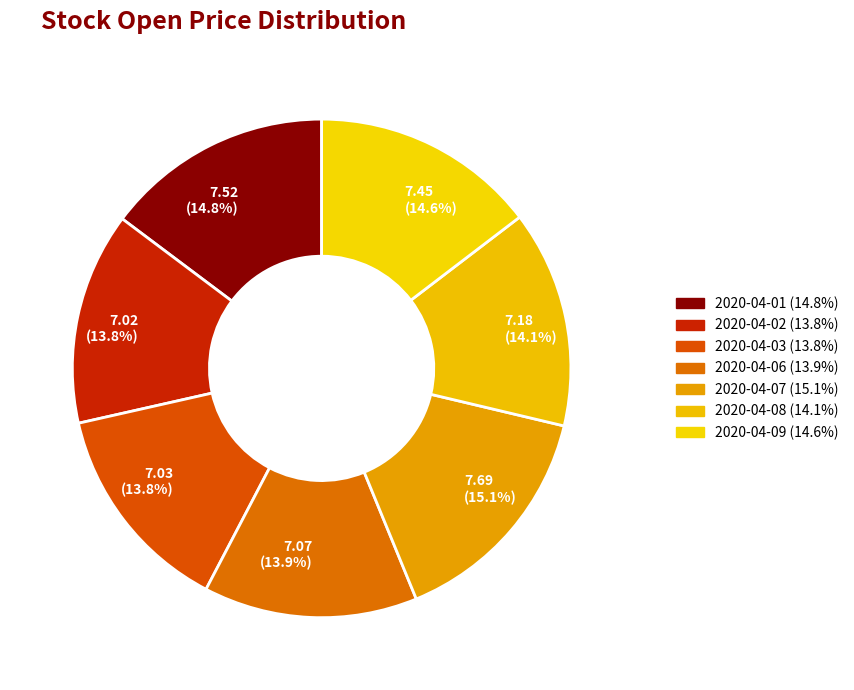

How many segments does this pie chart have?

7